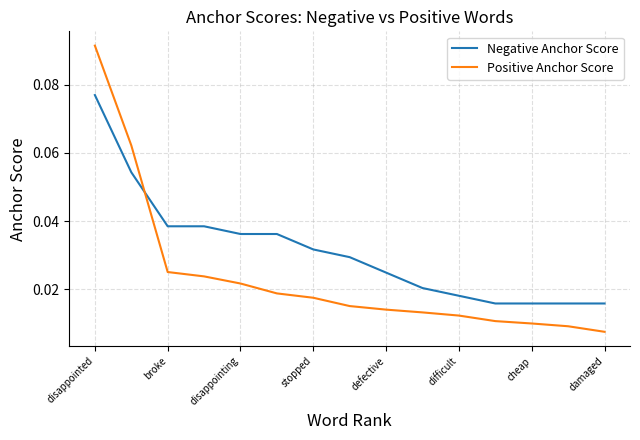

Rank the series by their maximum value, from lowest to highest.

Negative Anchor Score, Positive Anchor Score